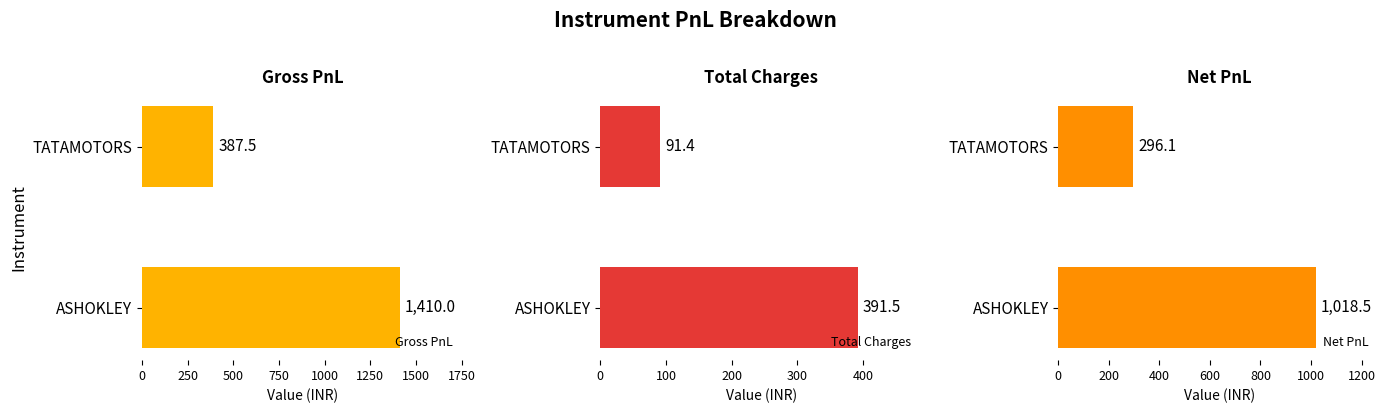

Are the bars grouped side by side (vs. stacked)?

Yes